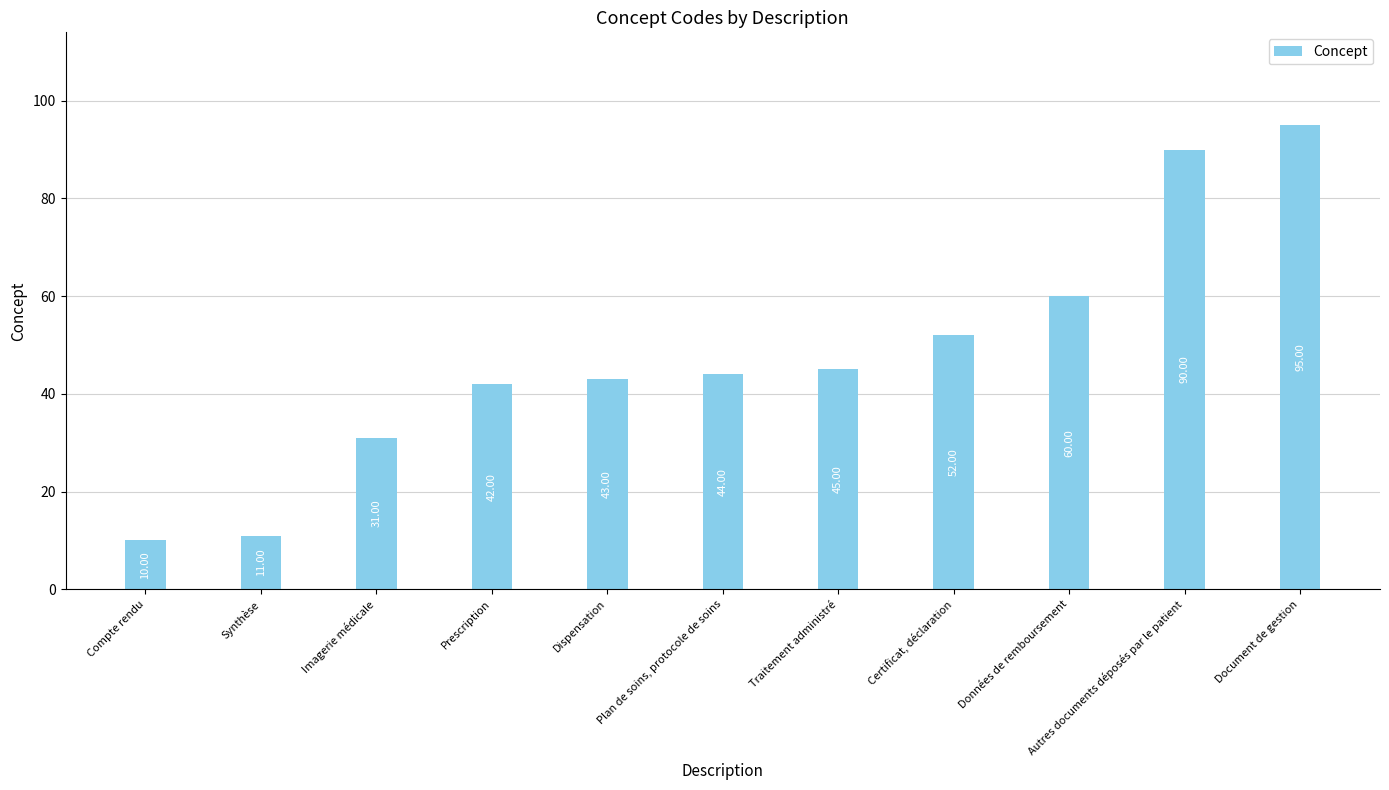

List the labels in order of value, largest first.

Document de gestion, Autres documents déposés par le patient, Données de remboursement, Certificat, déclaration, Traitement administré, Plan de soins, protocole de soins, Dispensation, Prescription, Imagerie médicale, Synthèse, Compte rendu